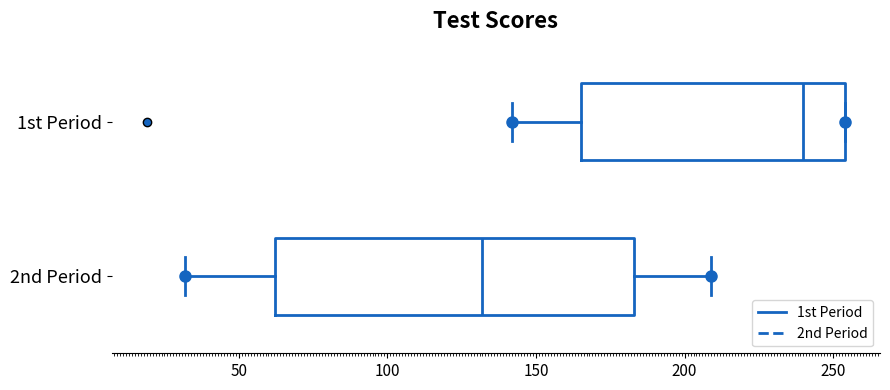

Reading bottom to top, read every box against the x-axis: the position of its median line, the range the box covers, and the ends of its whiskers. The values are not printed on the chart, so give them approximately, as read against the axis.

2nd Period: median 130, box 60 to 185, whiskers 30 to 210
1st Period: median 240, box 165 to 255, whiskers 140 to 255